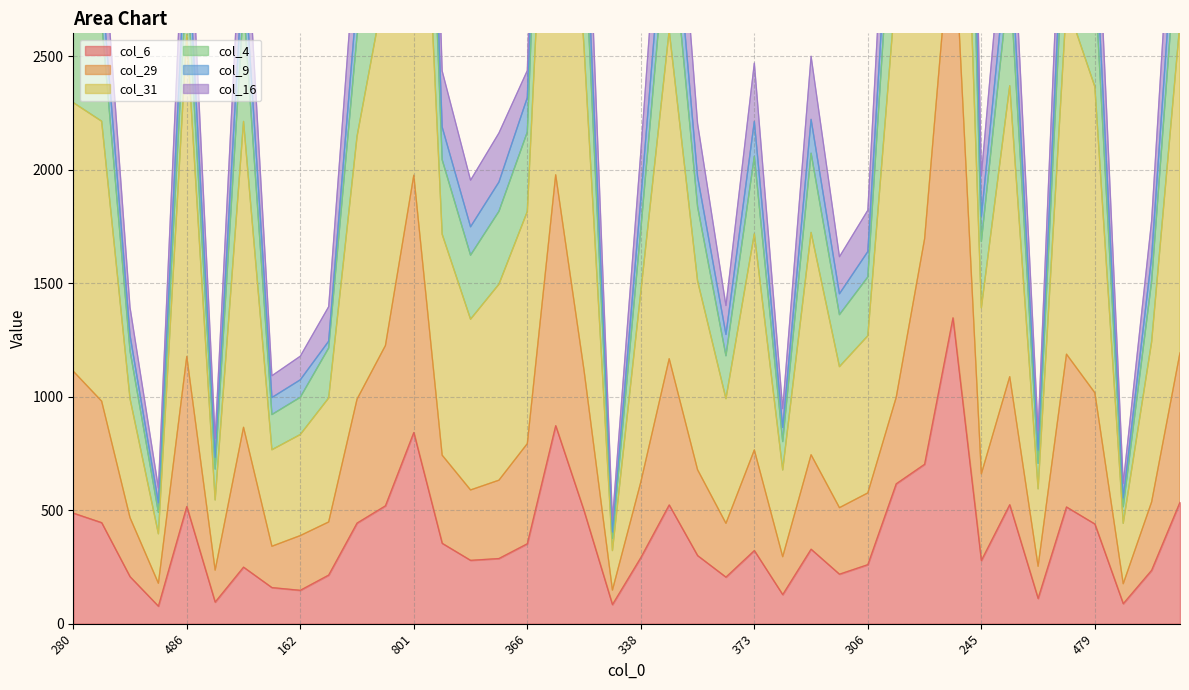

Between 487 and 801, which is larger?

801